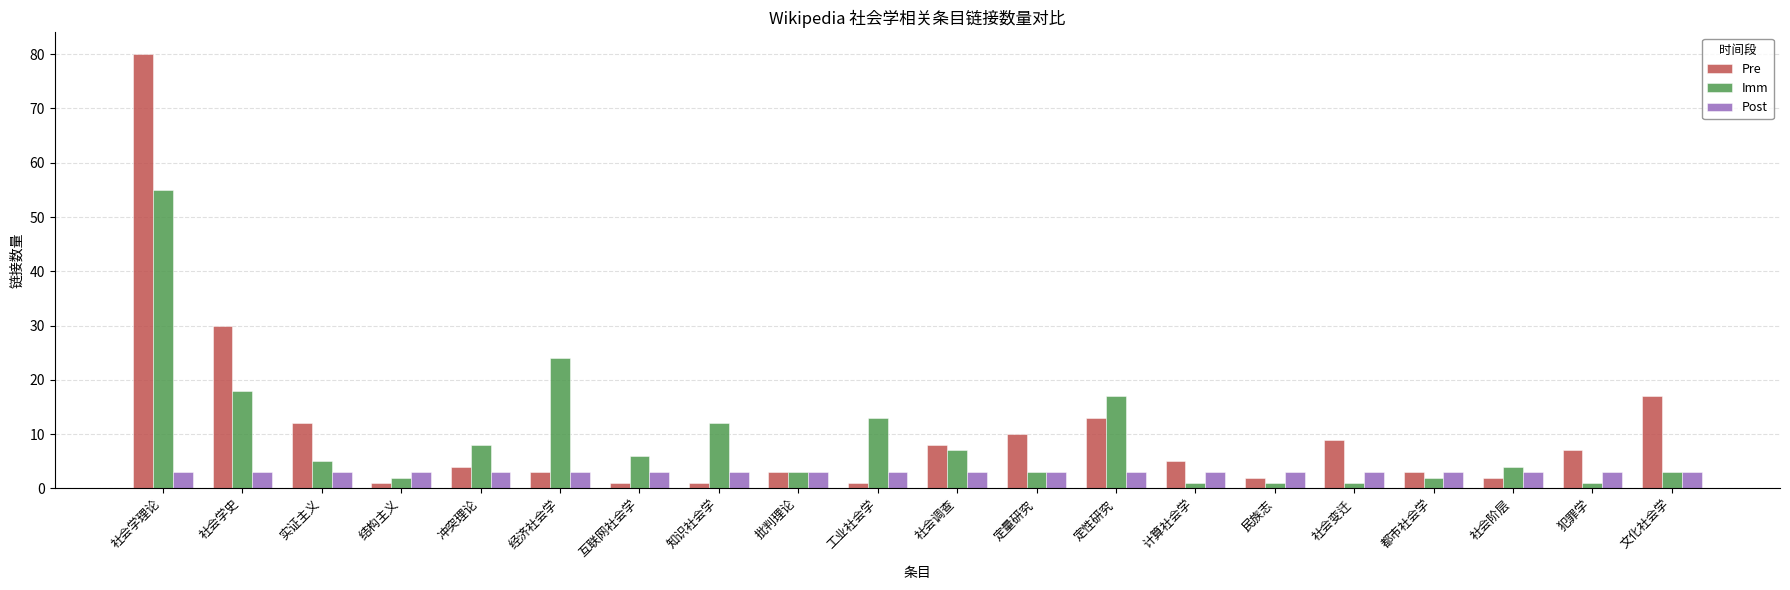

Between 工业社会学 and 文化社会学, which series saw the biggest shift?

Pre